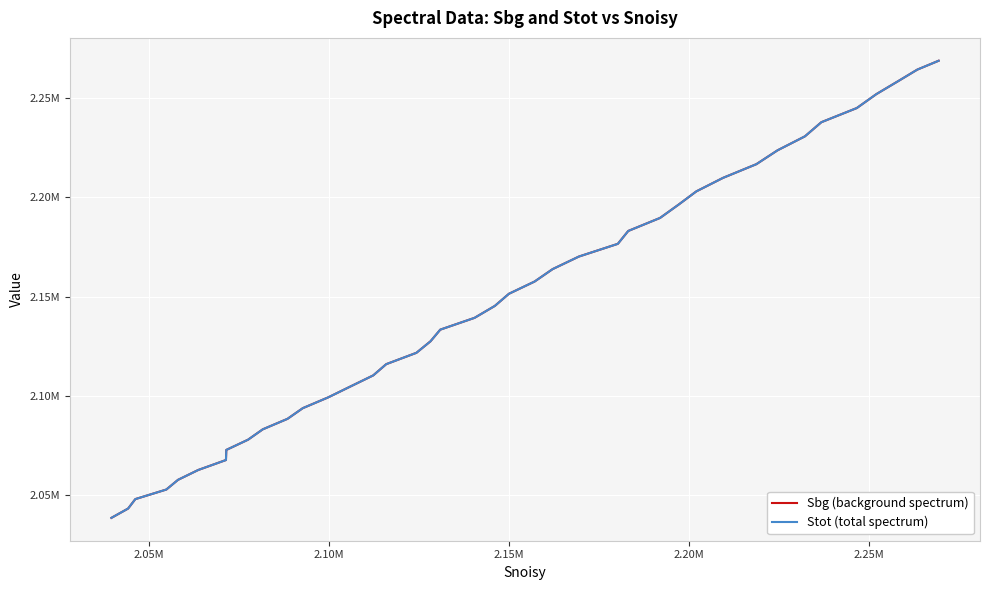

True or false: Sbg (background spectrum) and Stot (total spectrum) cross at least once.

False